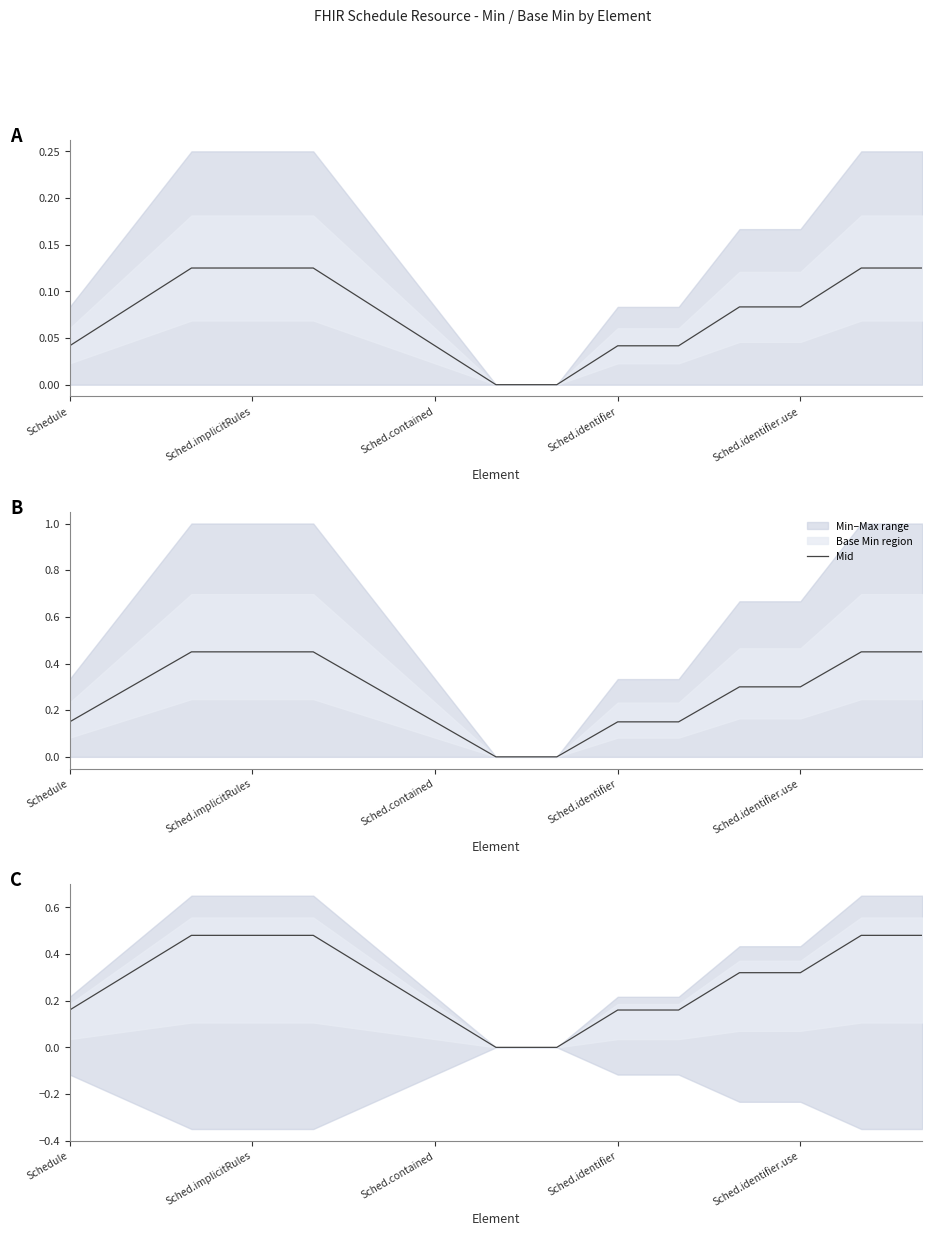

Does the chart display data point markers on the line(s)?

No